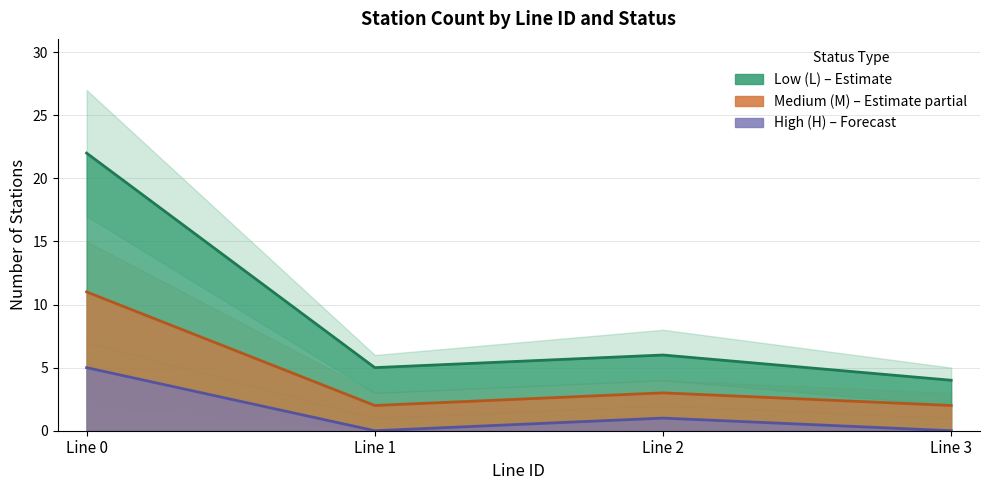

What value does the count_L series have at Line 0, to the nearest 10?

20